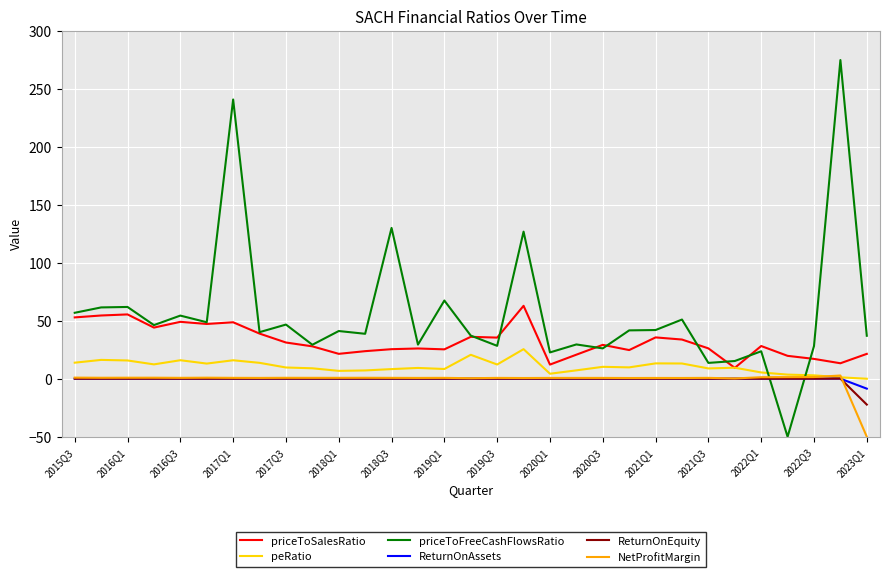

Which series has the largest total across all categories?

priceToFreeCashFlowsRatio